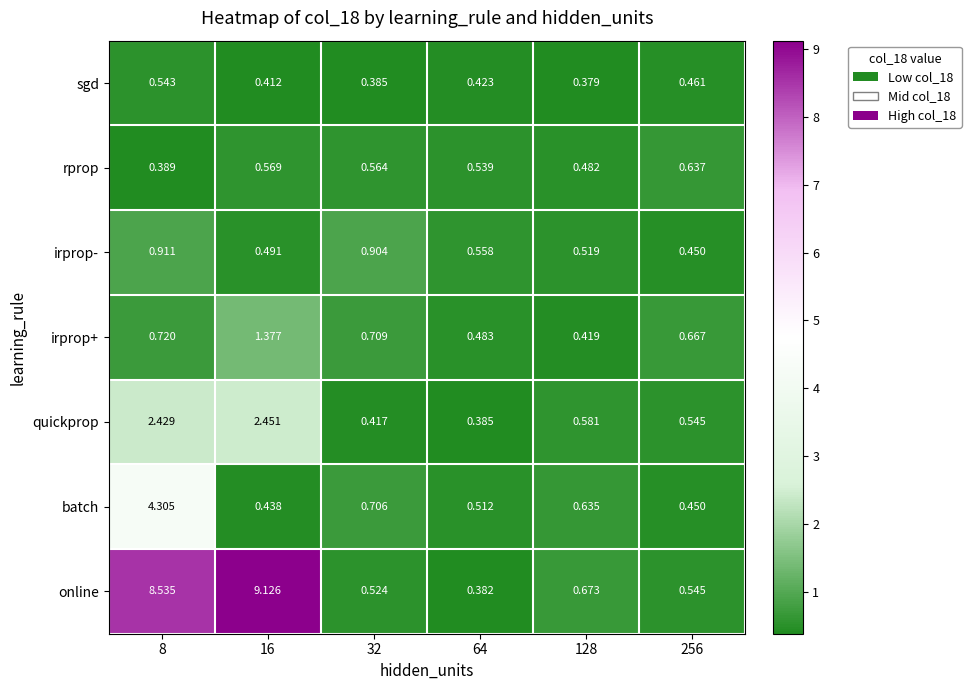

Rank the series by their maximum value, from highest to lowest.

online, batch, quickprop, irprop+, irprop-, rprop, sgd